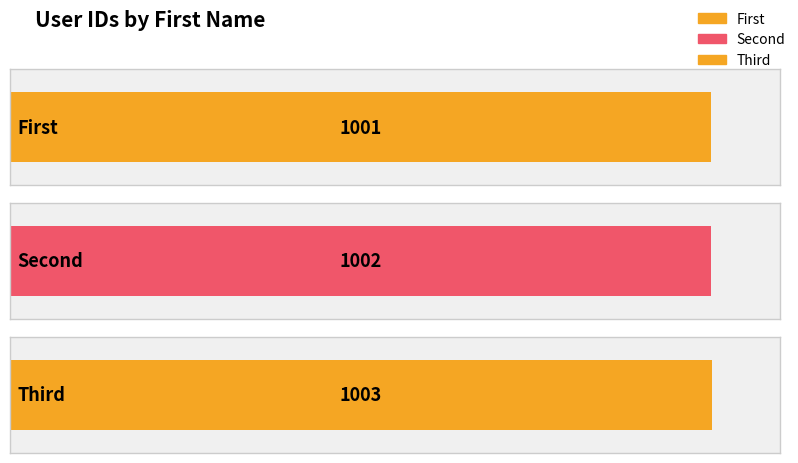

Are the bars grouped side by side (vs. stacked)?

No